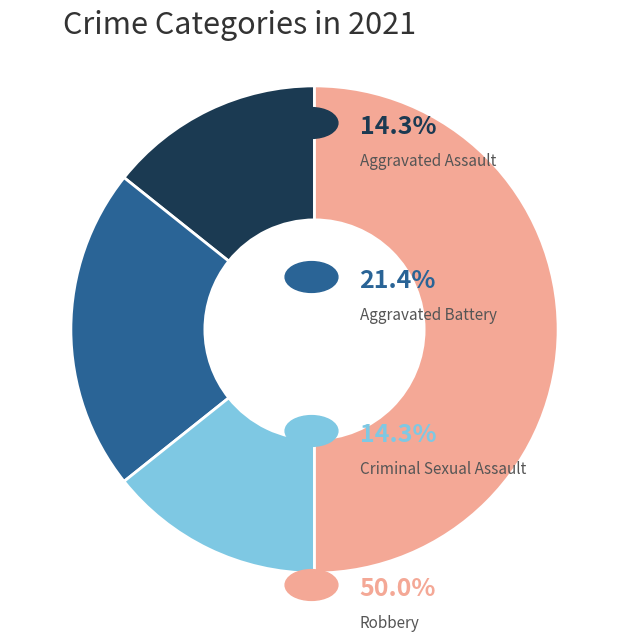

Count the number of slices in the pie.

4